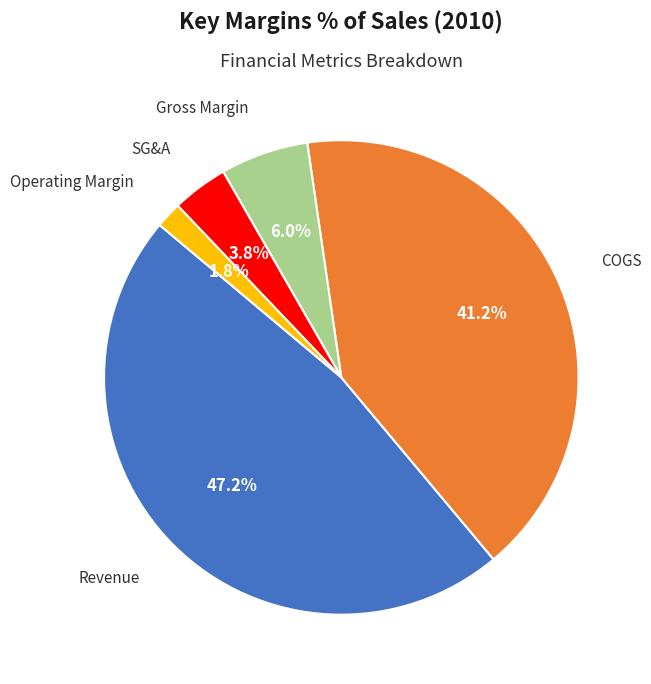

To the nearest percent, what is the difference between the Operating Margin and SG&A slice percentages?

2%